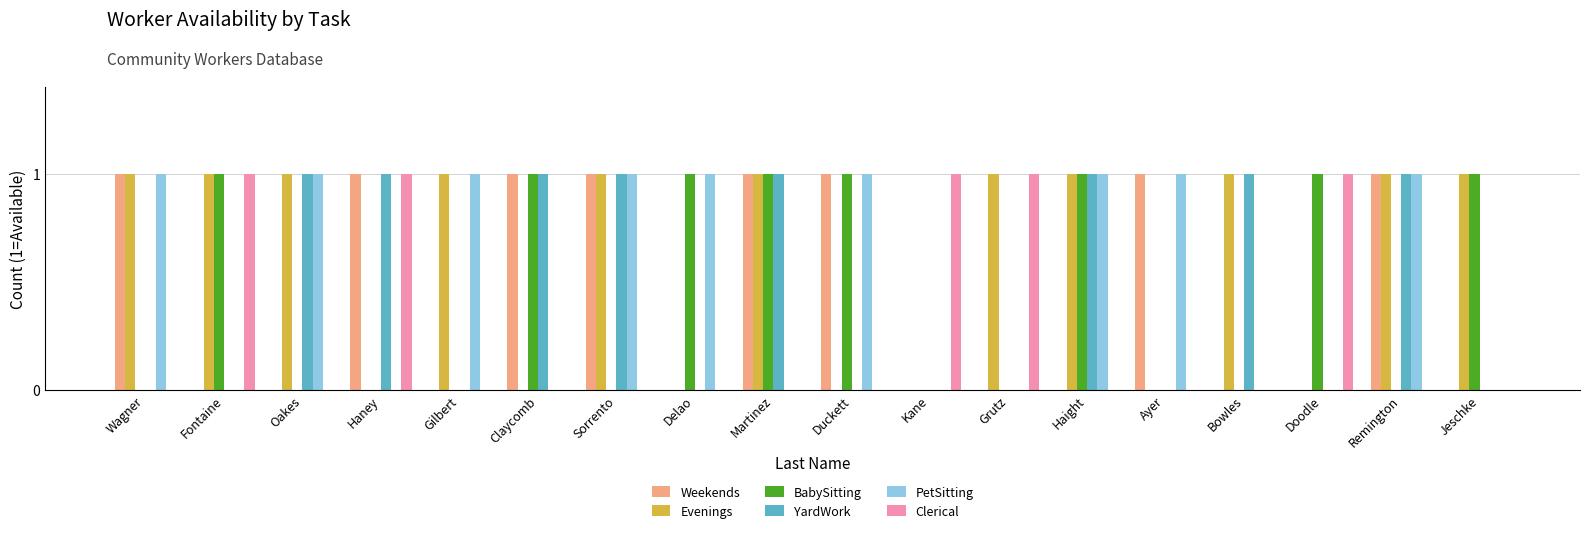

The value of Clerical at Ayer is 1. True or false?

False